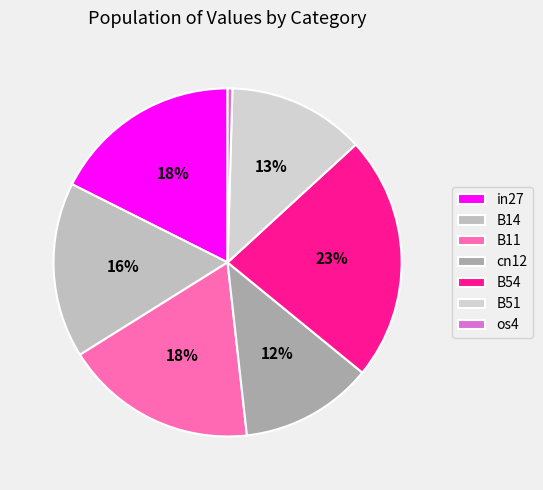

Which slice is the smallest?

os4